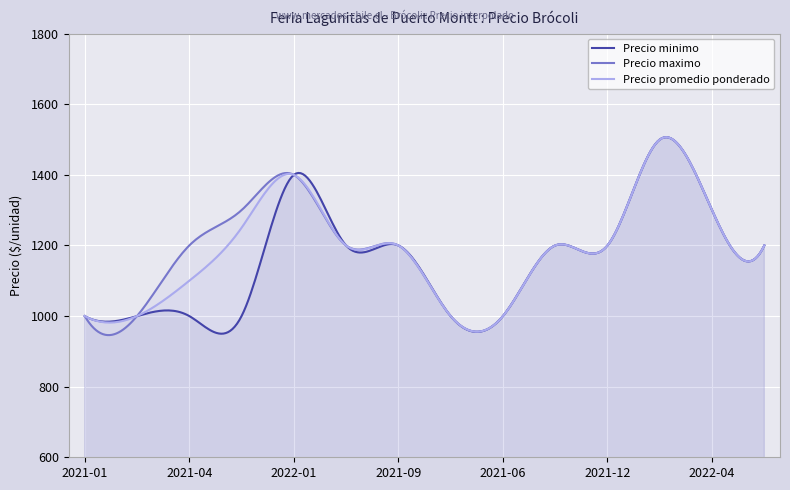

In Precio minimo, how many points are higher than both neighbors (excluding endpoints)?

5